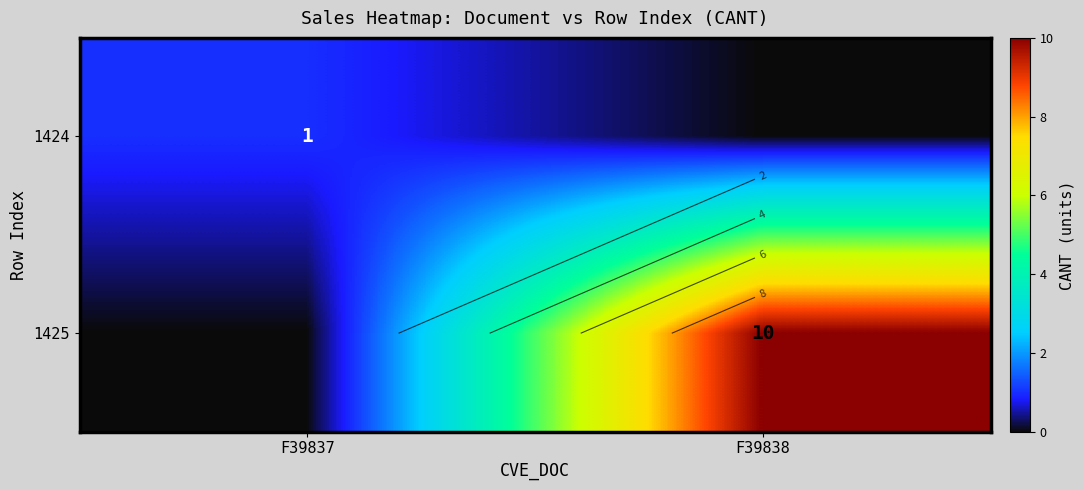

List the series in order of their peak value, highest first.

1425, 1424